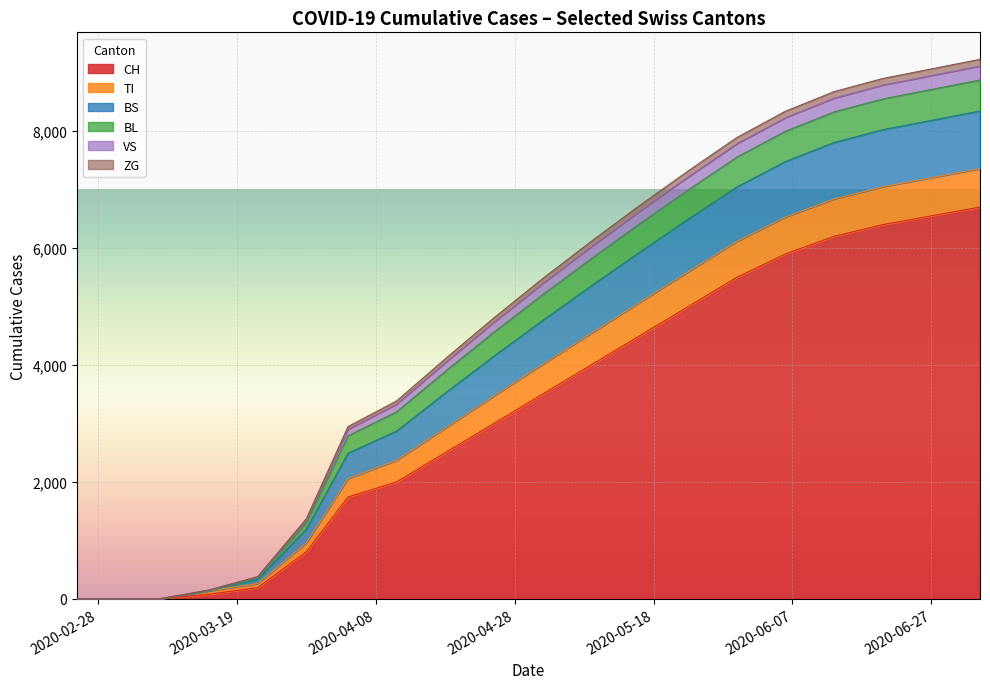

True or false: TI and BS intersect in this chart.

False